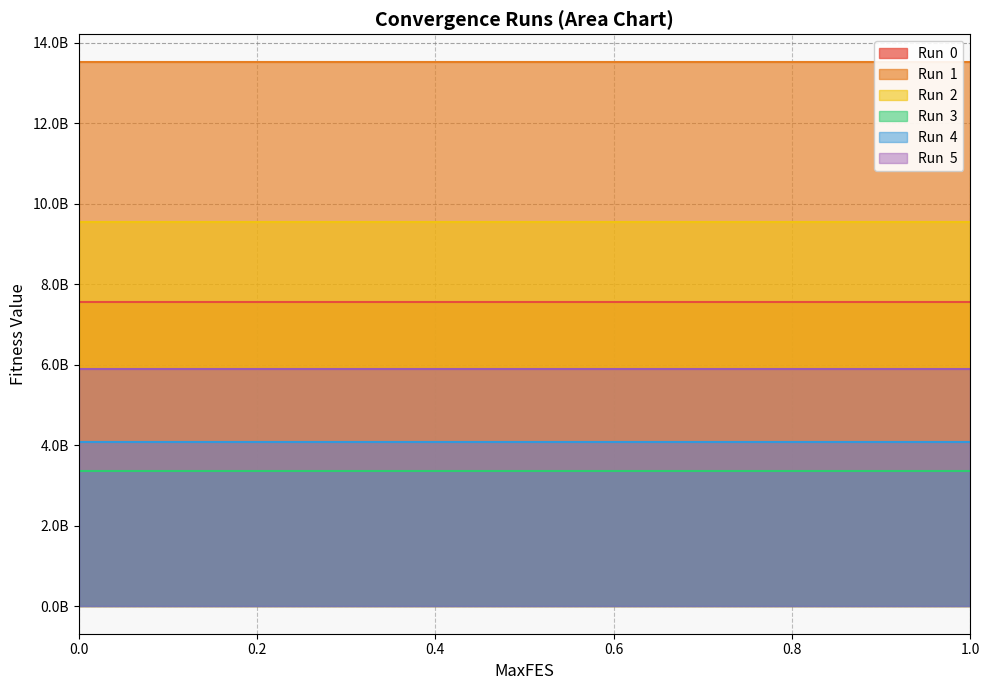

What is the spread (max minus min) of values at 0.6?

10159410275.4